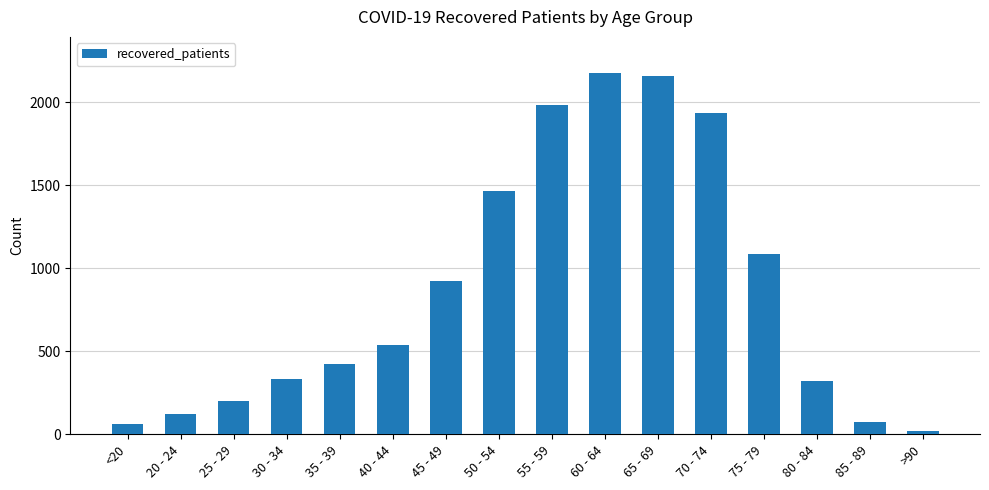

What is the label of the 13th bar from the left?

75 - 79